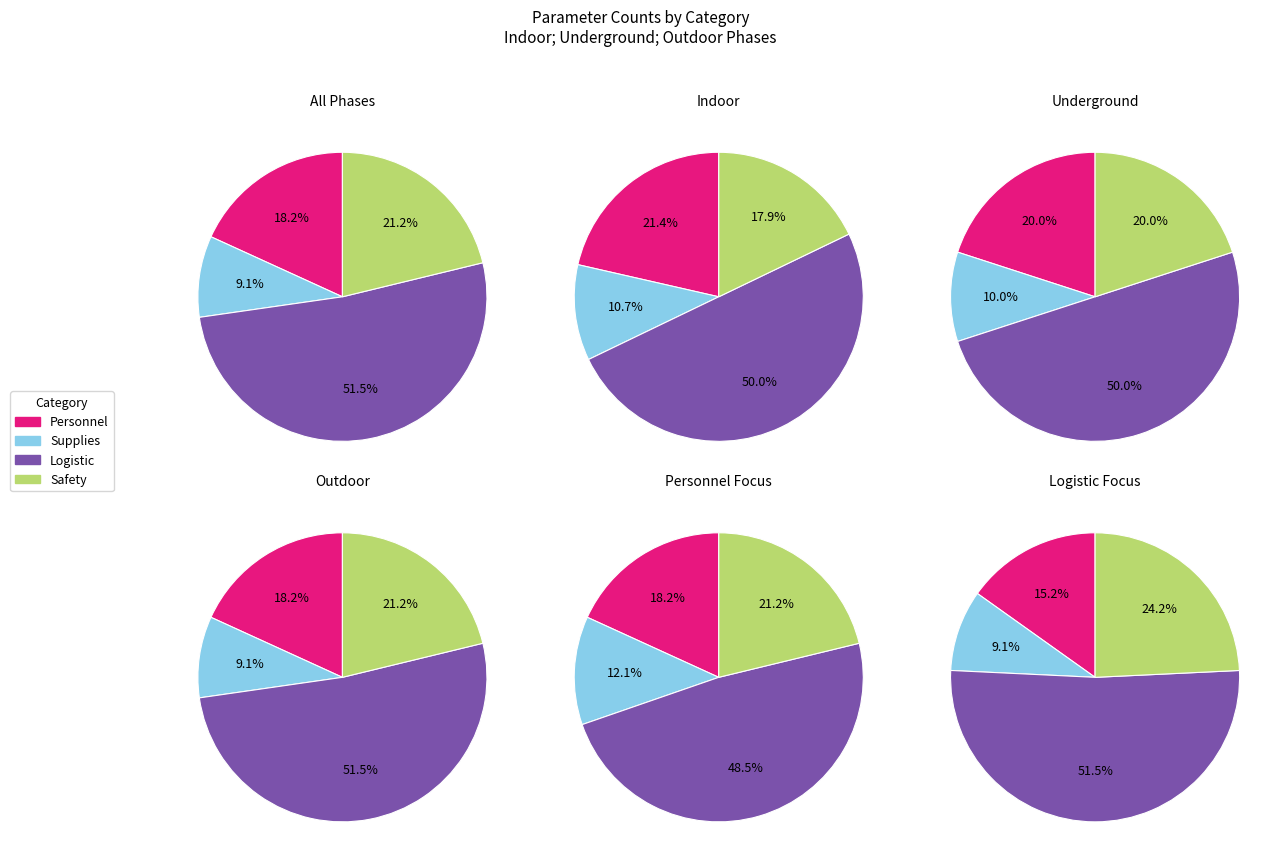

Count the number of slices in the pie.

4